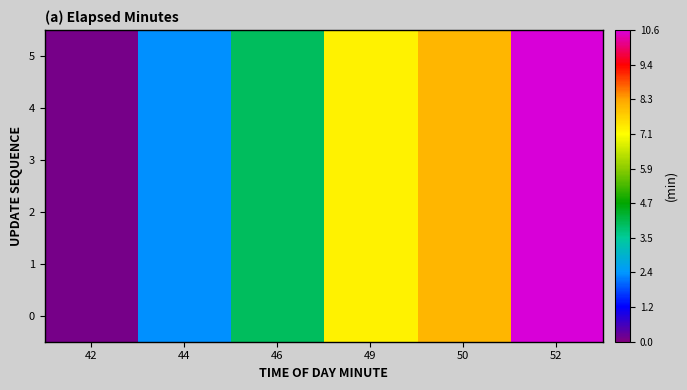

Reading right to left, transcribe all the data shown in this chart.

0: 52=10.6	50=8.0	49=7.2	46=4.0	44=2.3	42=0.1
1: 52=10.6	50=8.0	49=7.2	46=4.0	44=2.3	42=0.1
2: 52=10.6	50=8.0	49=7.2	46=4.0	44=2.3	42=0.1
3: 52=10.6	50=8.0	49=7.2	46=4.0	44=2.3	42=0.1
4: 52=10.6	50=8.0	49=7.2	46=4.0	44=2.3	42=0.1
5: 52=10.6	50=8.0	49=7.2	46=4.0	44=2.3	42=0.1